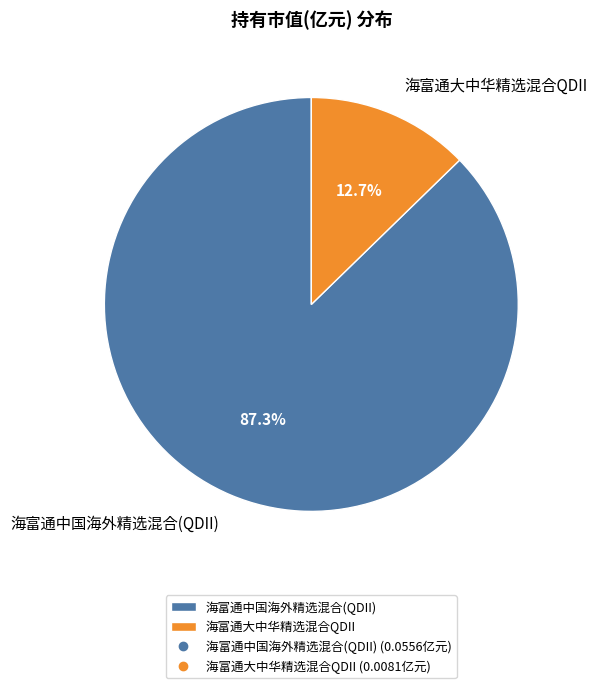

How many slices are in this pie chart?

2